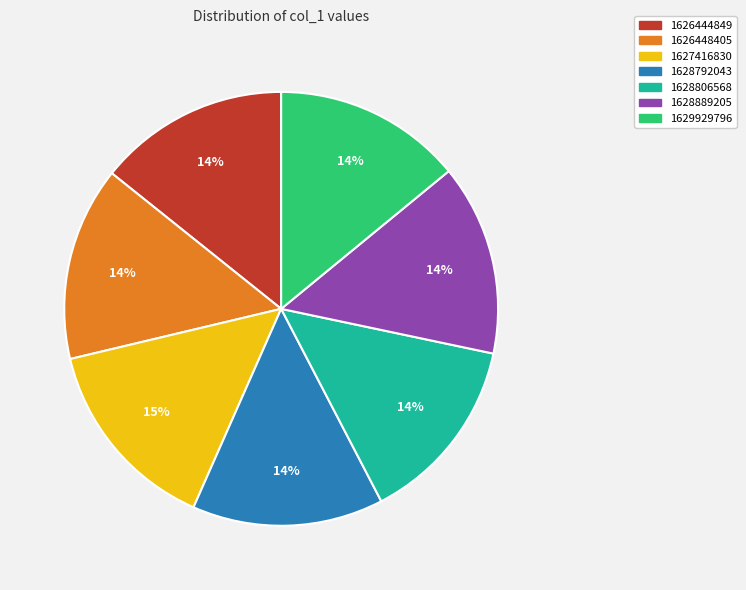

Between 1627416830 and 1628806568, which is larger?

1627416830